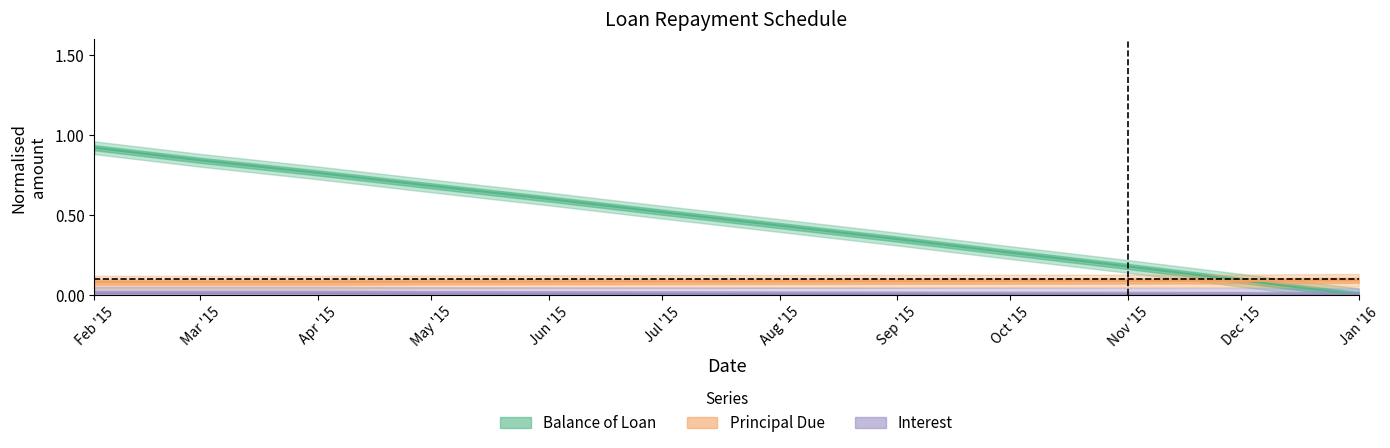

How many series are shown in this chart?

3